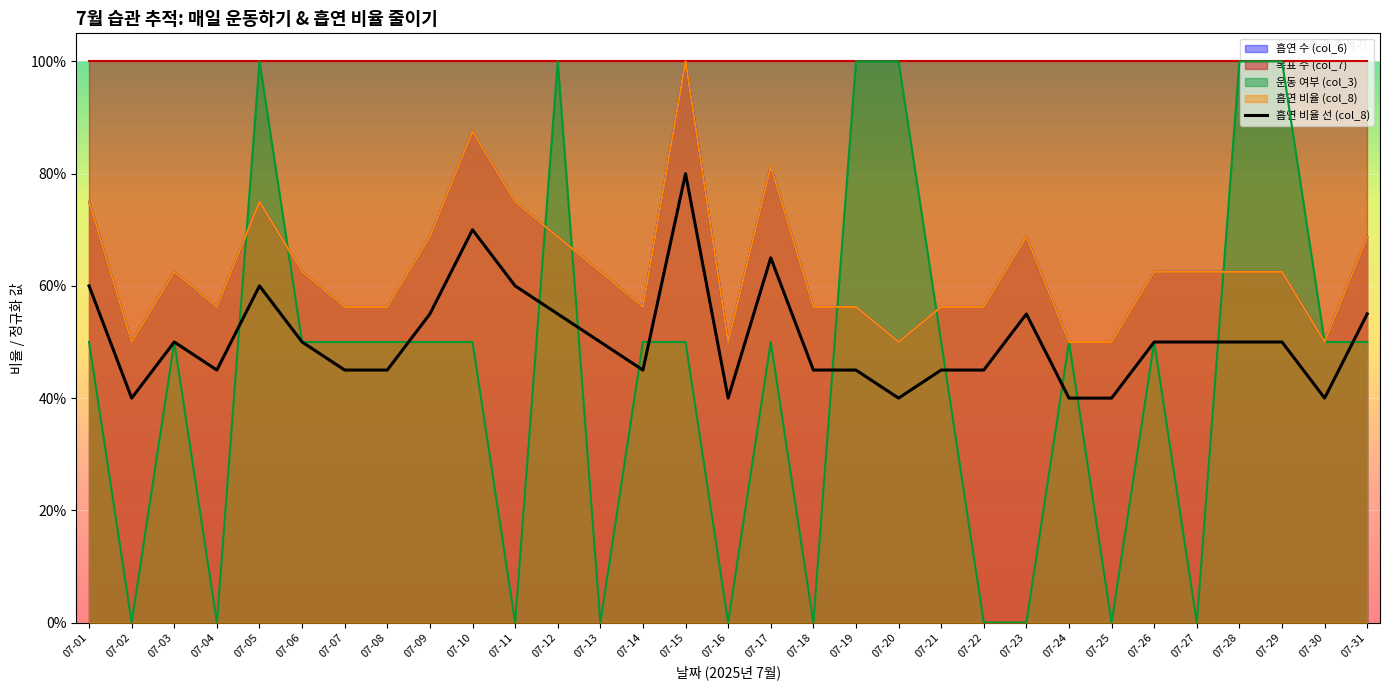

At which category does the data reach its first local peak?

07-03